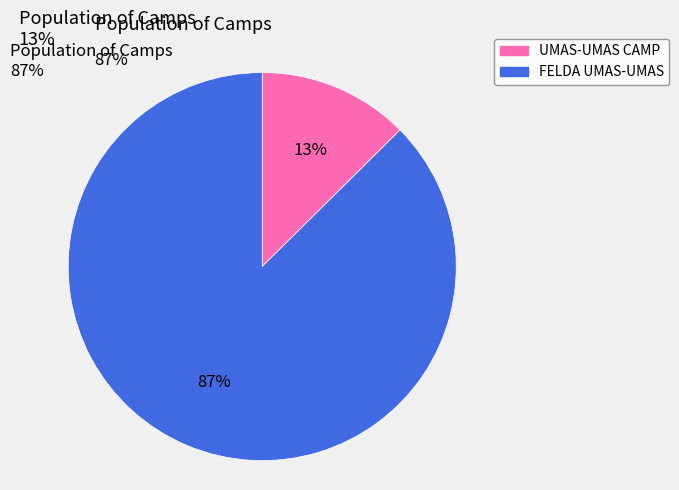

To the nearest percent, what is the combined percentage of FELDA UMAS-UMAS and UMAS-UMAS CAMP?

100%